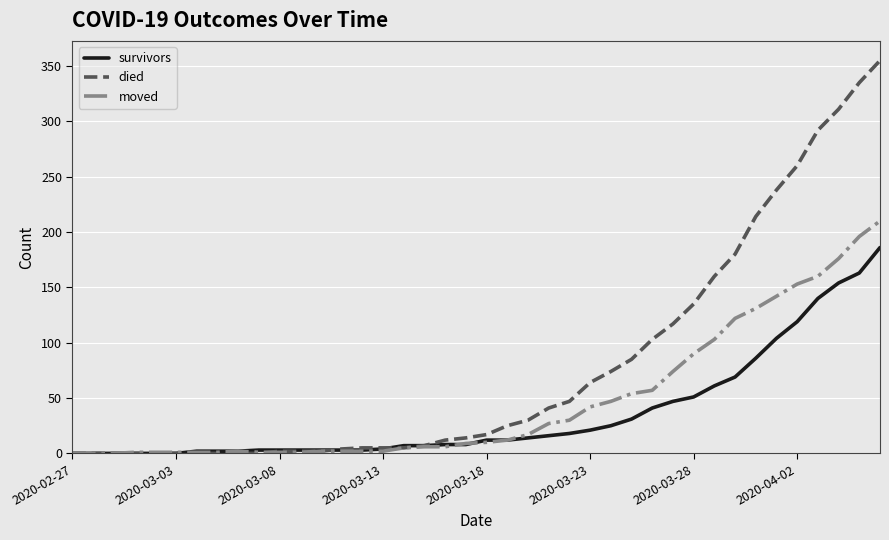

Which series has the largest range (max minus min)?

died